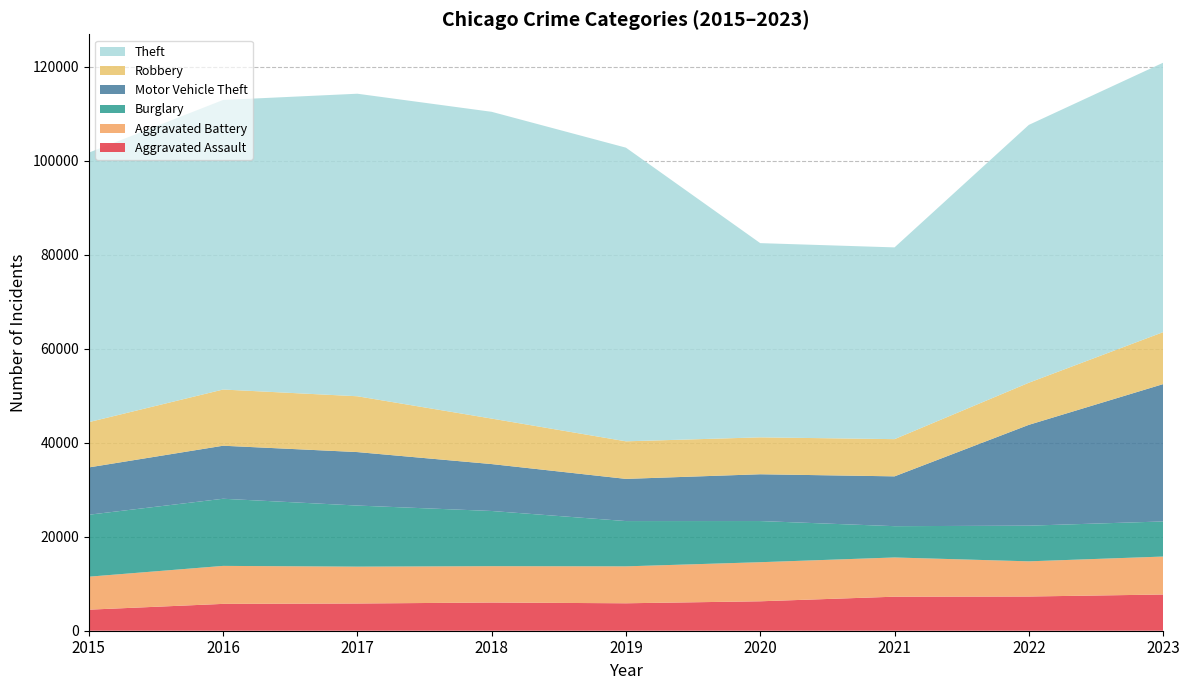

Reading left to right, what are all the values shown in this chart?

Aggravated Assault: 2015=4480	2016=5712	2017=5793	2018=6001	2019=5841	2020=6264	2021=7242	2022=7280	2023=7707
Aggravated Battery: 2015=7019	2016=8086	2017=7845	2018=7735	2019=7858	2020=8319	2021=8347	2022=7488	2023=8078
Burglary: 2015=13184	2016=14289	2017=13001	2018=11747	2019=9638	2020=8758	2021=6662	2022=7592	2023=7471
Motor Vehicle Theft: 2015=10068	2016=11285	2017=11380	2018=9984	2019=8977	2020=9959	2021=10602	2022=21456	2023=29229
Robbery: 2015=9638	2016=11960	2017=11880	2018=9681	2019=7995	2020=7855	2021=7919	2022=8962	2023=11059
Theft: 2015=57350	2016=61623	2017=64386	2018=65288	2019=62494	2020=41332	2021=40809	2022=54873	2023=57343